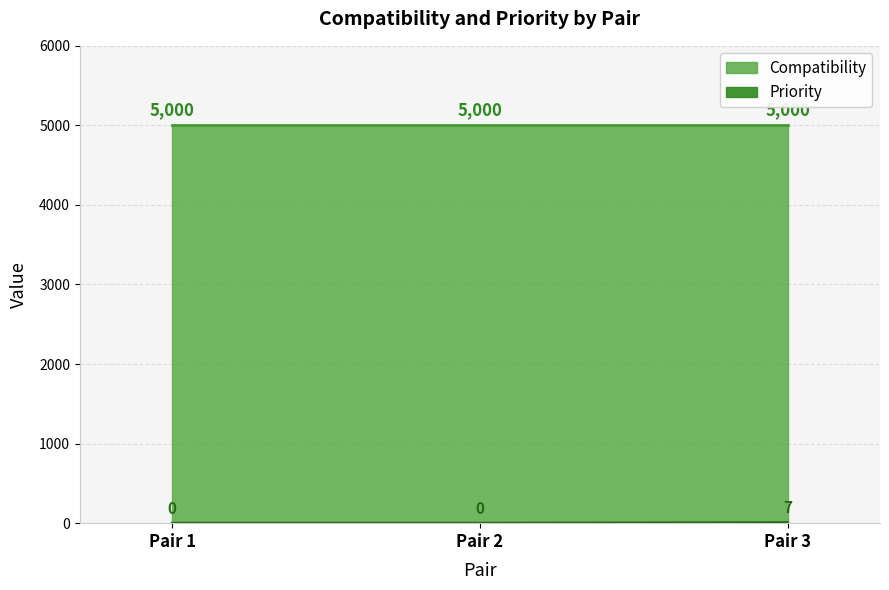

How many data points does each series have?

3